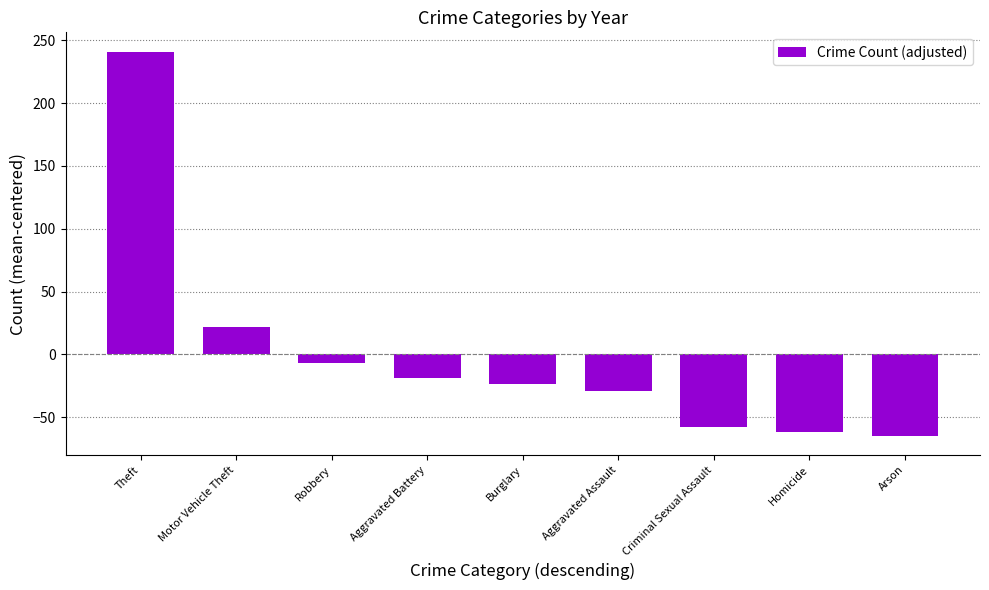

Reading left to right, list all the values displayed in this chart.

Theft=241.1	Motor Vehicle Theft=22.1	Robbery=-6.9	Aggravated Battery=-18.9	Burglary=-23.9	Aggravated Assault=-28.9	Criminal Sexual Assault=-57.9	Homicide=-61.9	Arson=-64.9